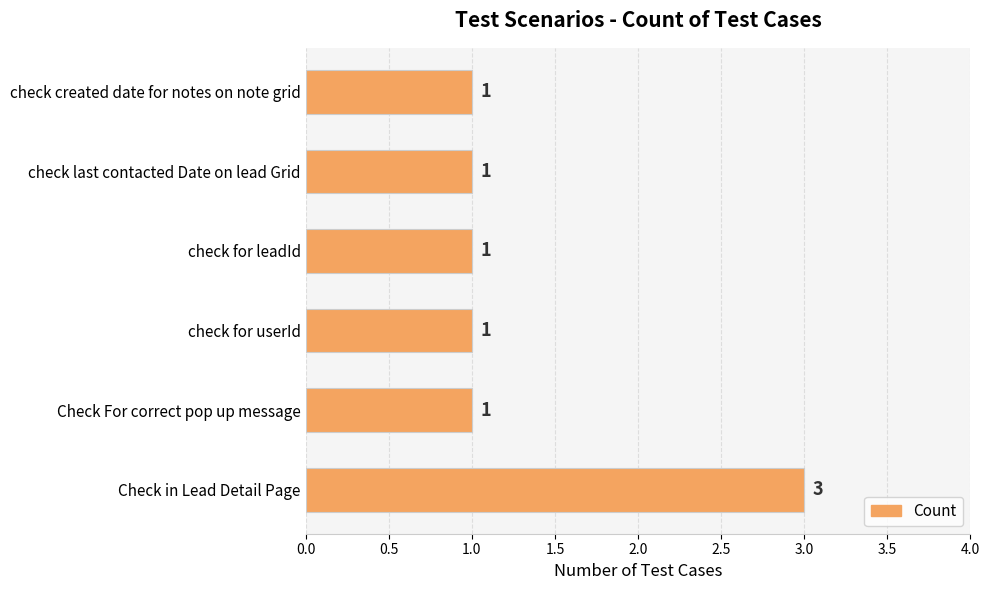

Count the values in the range 1 to 2.

5